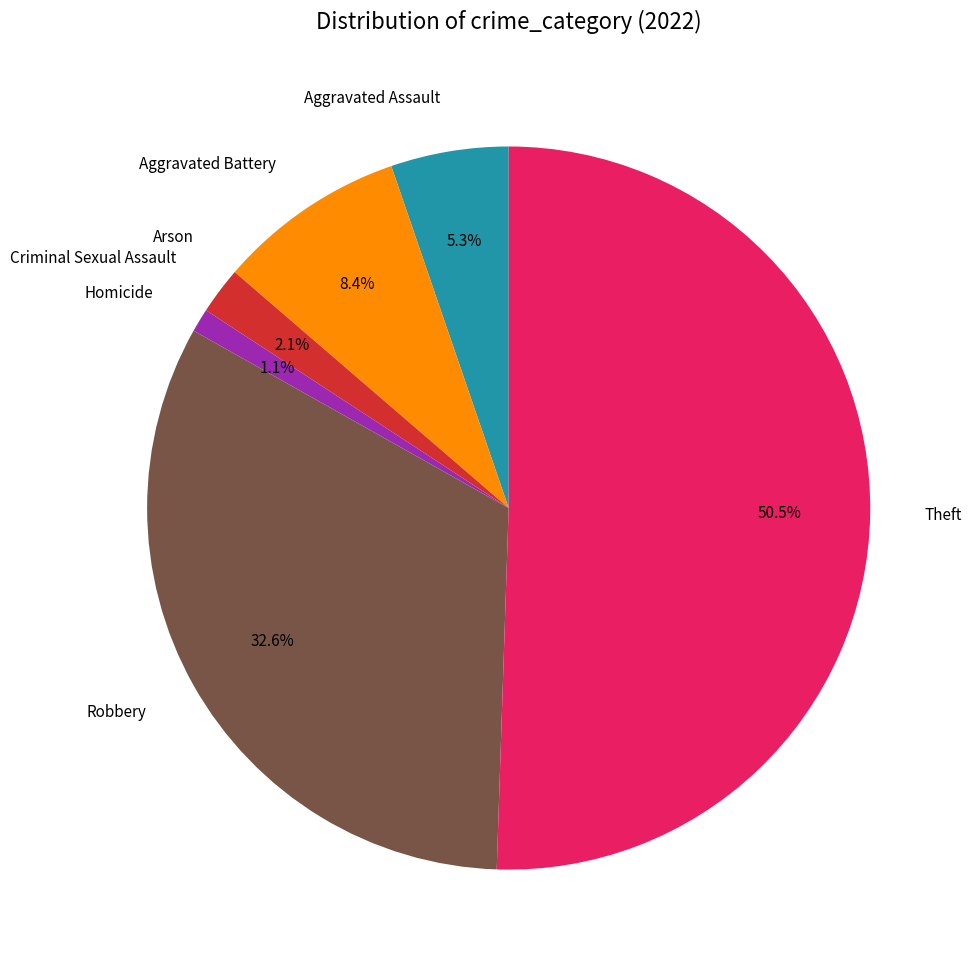

Which slice is the largest?

Theft